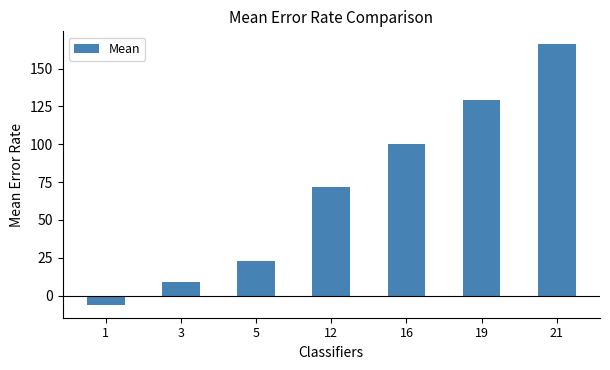

The value at 1 is -6. True or false?

True